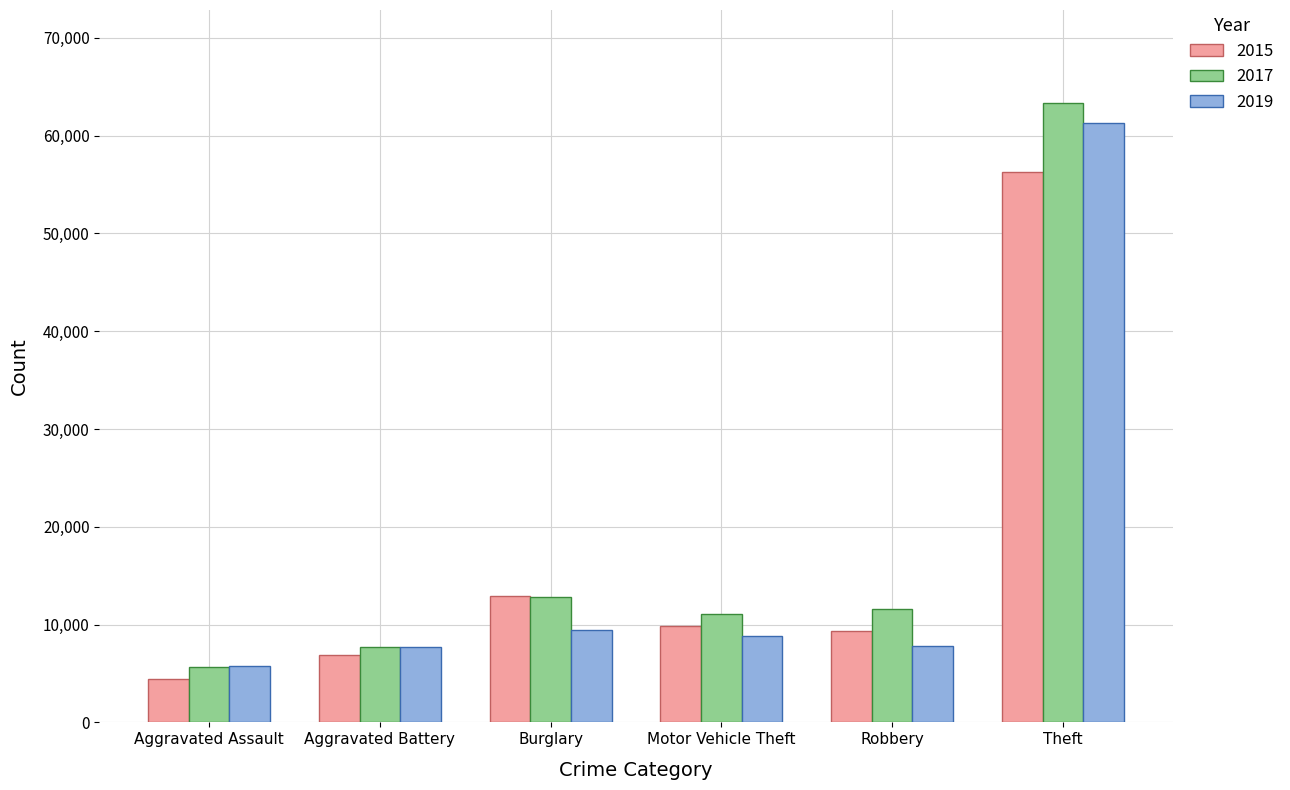

At which label does 2019 reach its minimum?

Aggravated Assault